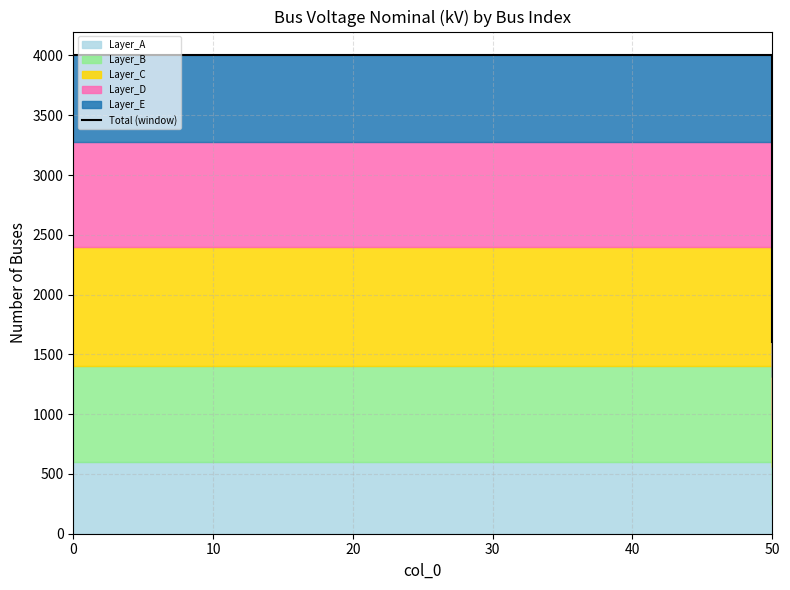

True or false: the data shows 4000 at 20.

True